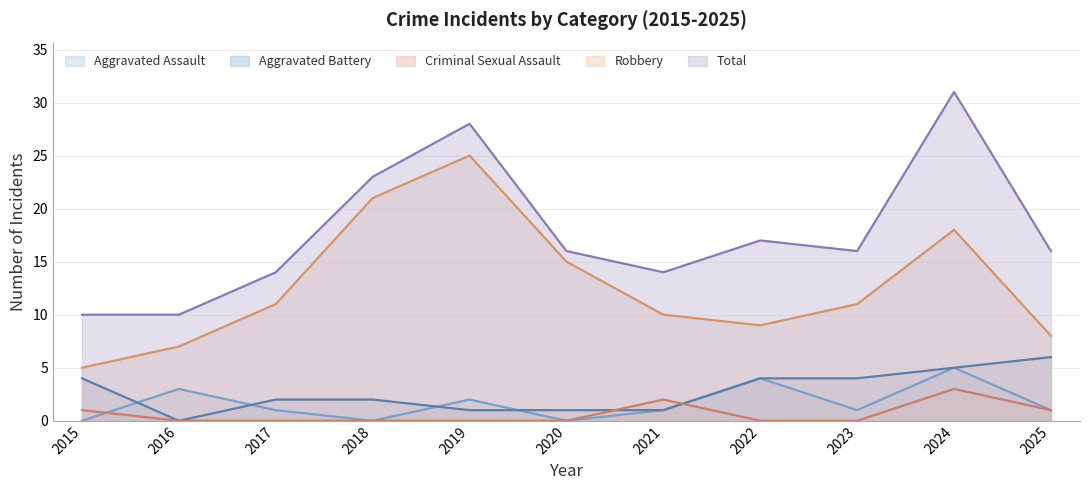

True or false: Robbery has a value of 30 at 2024.

False